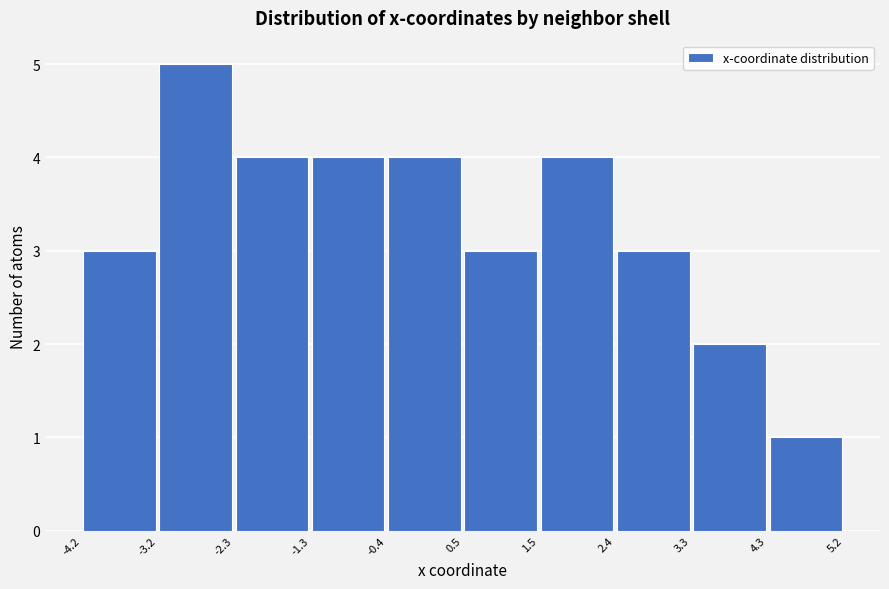

Reading left to right, list every bar in this chart as the range it spans on the x-axis followed by its height. The values are not printed on the chart, so give them approximately, as read against the axis.

-4.2 to -3.2: 3
-3.2 to -2.3: 5
-2.3 to -1.3: 4
-1.3 to -0.4: 4
-0.4 to 0.5: 4
0.5 to 1.5: 3
1.5 to 2.4: 4
2.4 to 3.3: 3
3.3 to 4.3: 2
4.3 to 5.2: 1